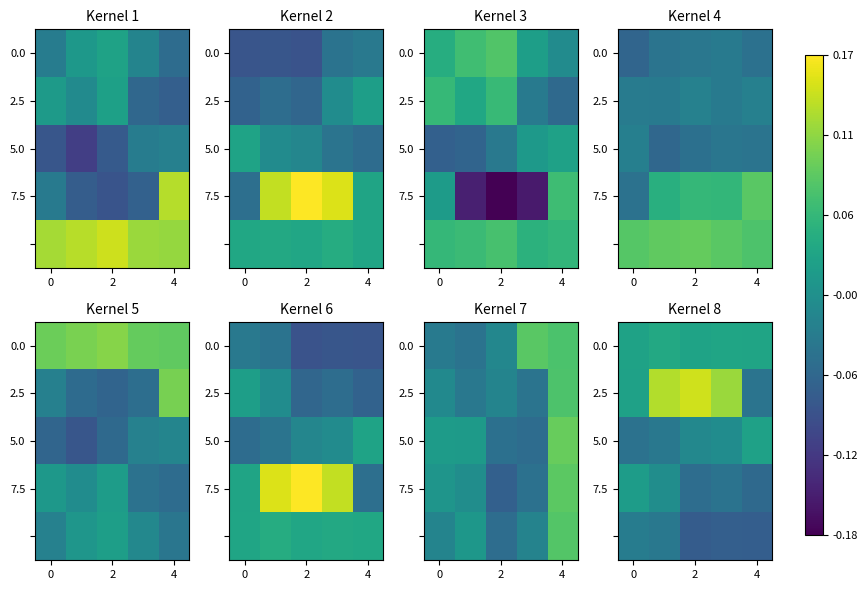

The 2.5 series shows -0.1 at 4. True or false?

False